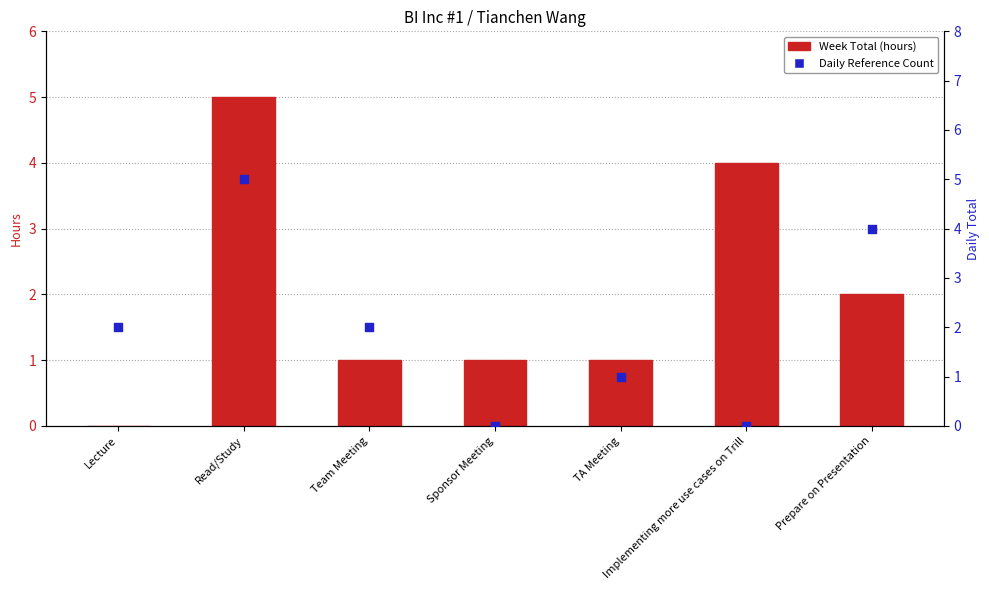

Is the value of Week Total (hours) at Read/Study greater than the value of Daily Reference Count at Team Meeting?

Yes